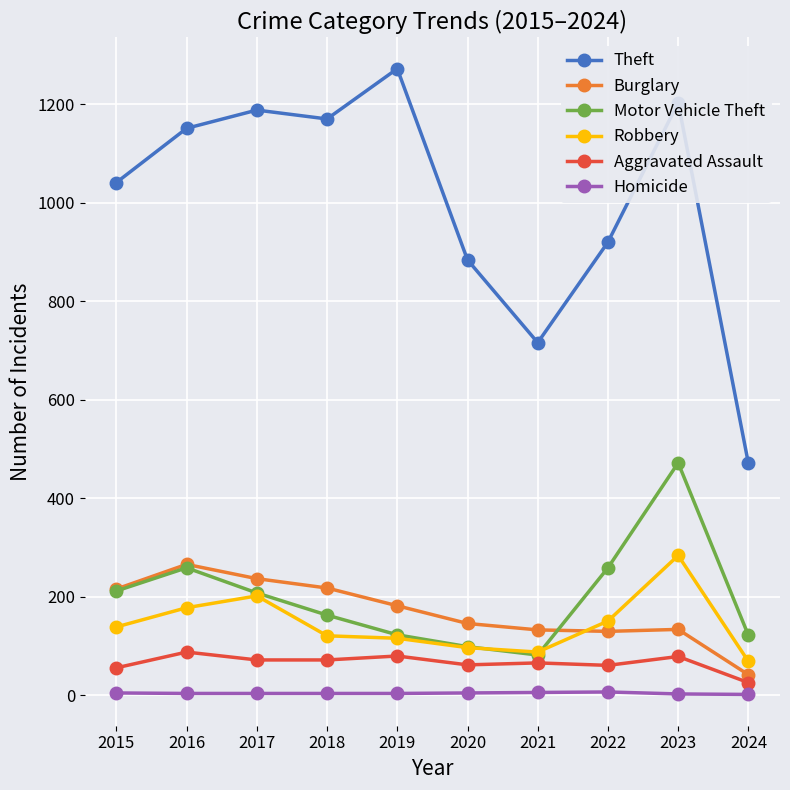

What is the difference between the maximum and minimum values in the Motor Vehicle Theft series?

390